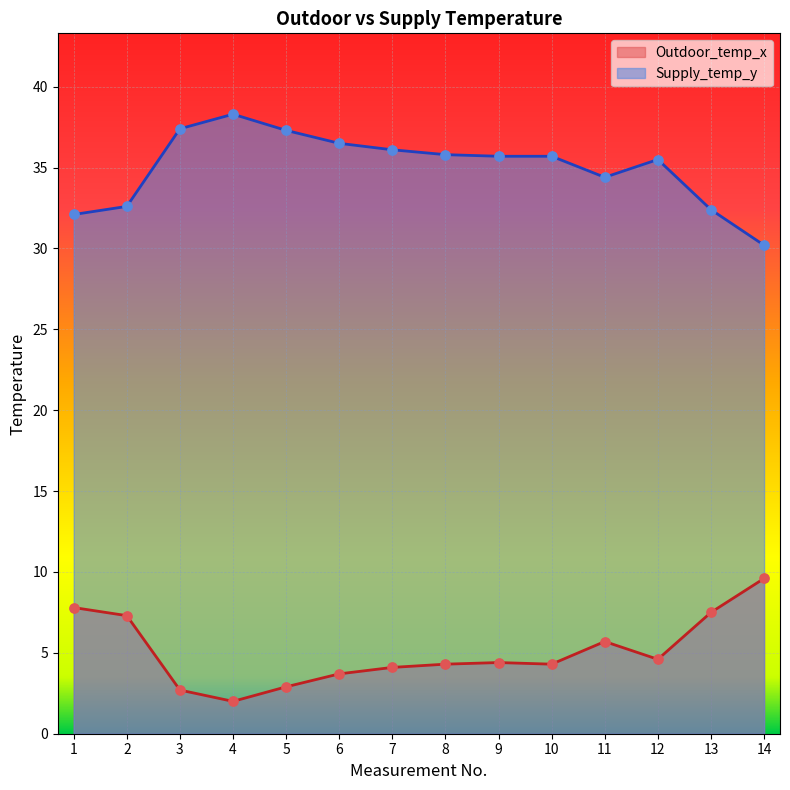

Which series has the widest spread of Y values?

Supply_temp_y